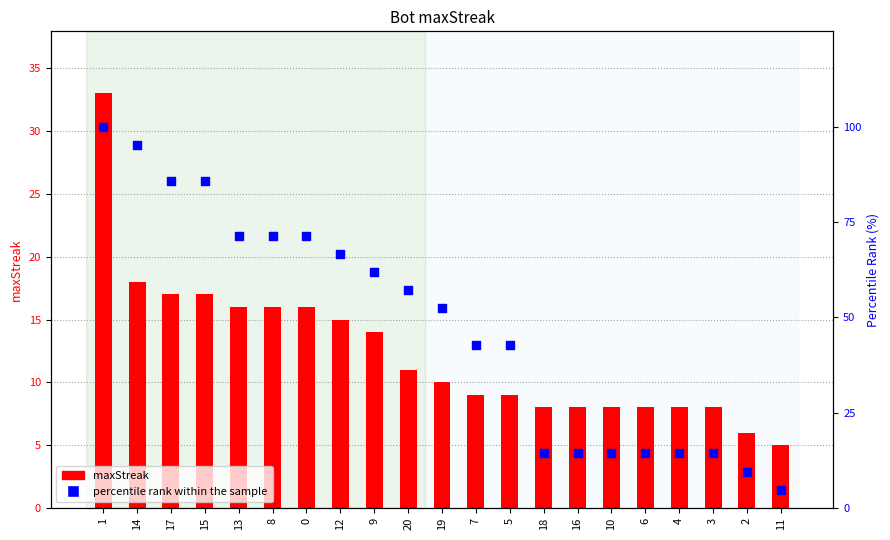

Which series has the largest total across all categories?

percentile rank within the sample